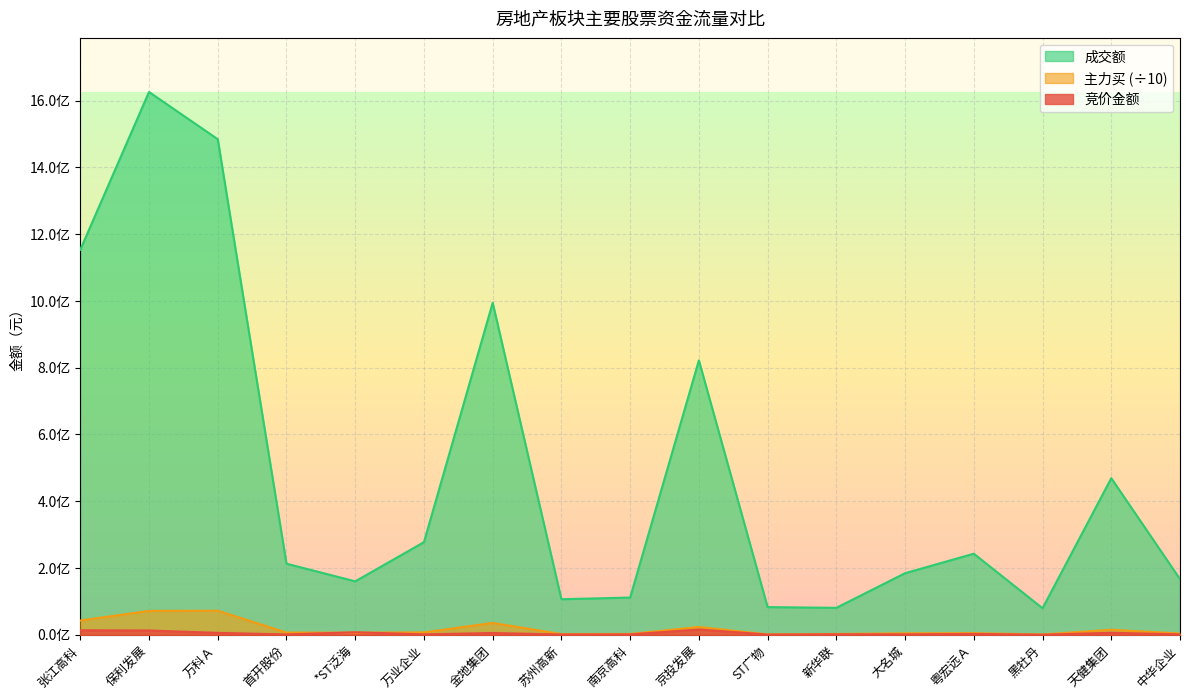

What is the spread (max minus min) of values at 万业企业?

276232422.0